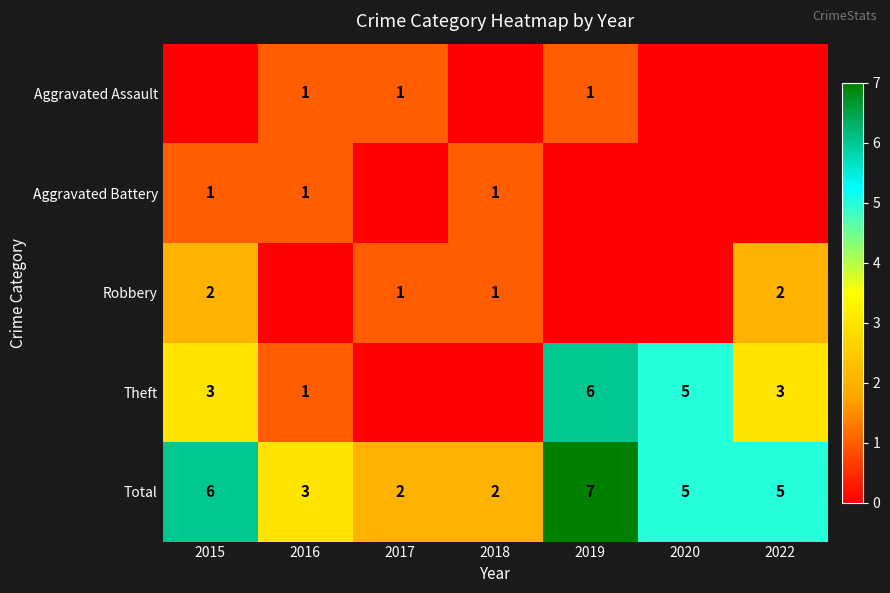

At which label is Total closest to 4?

2016